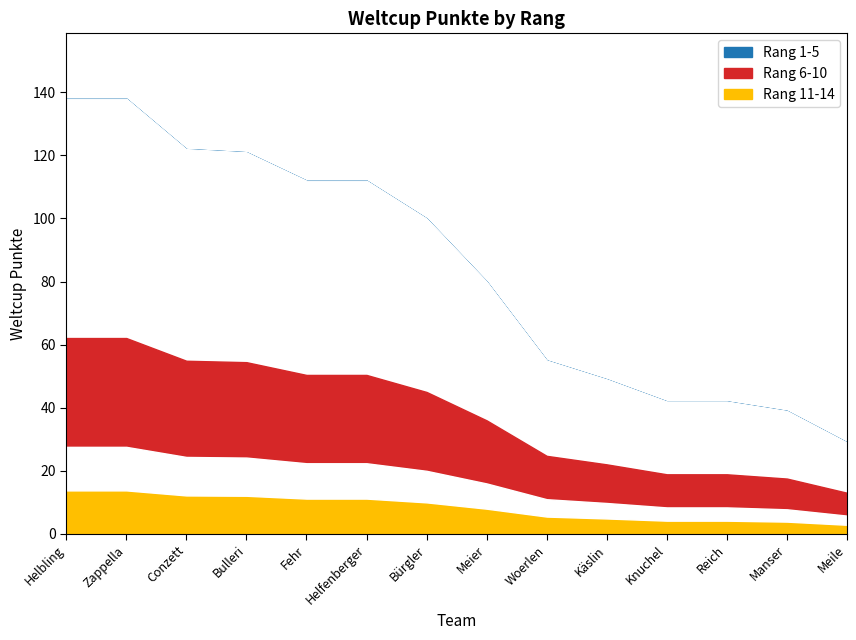

How many lines are shown in the chart?

1